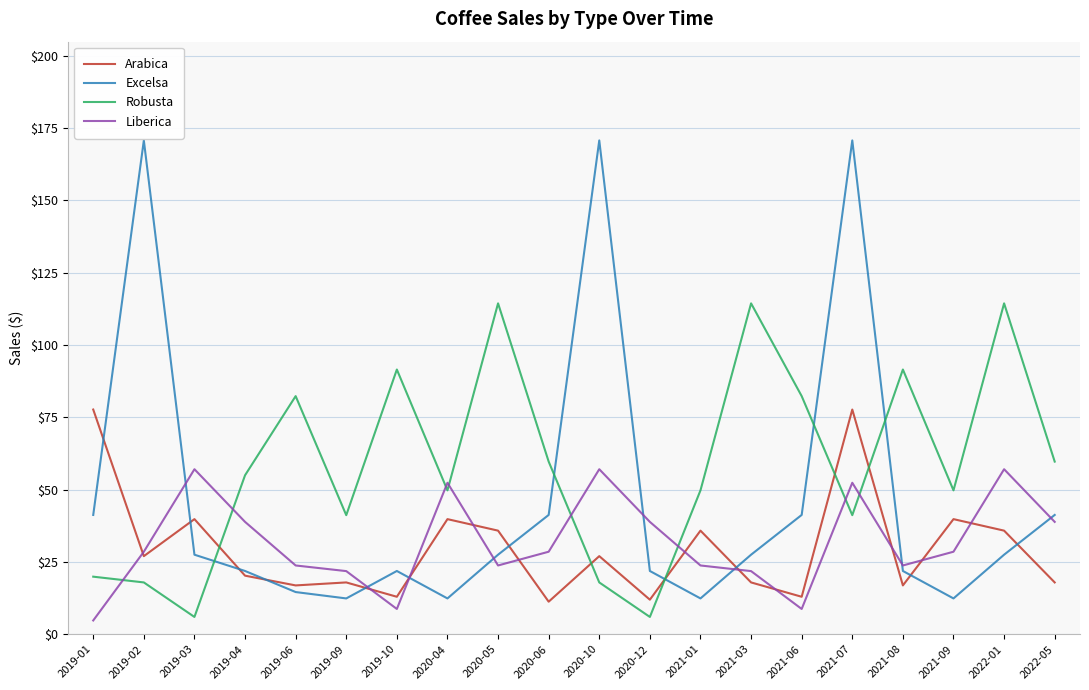

The value of Robusta at 2019-09 is 41.2. True or false?

True